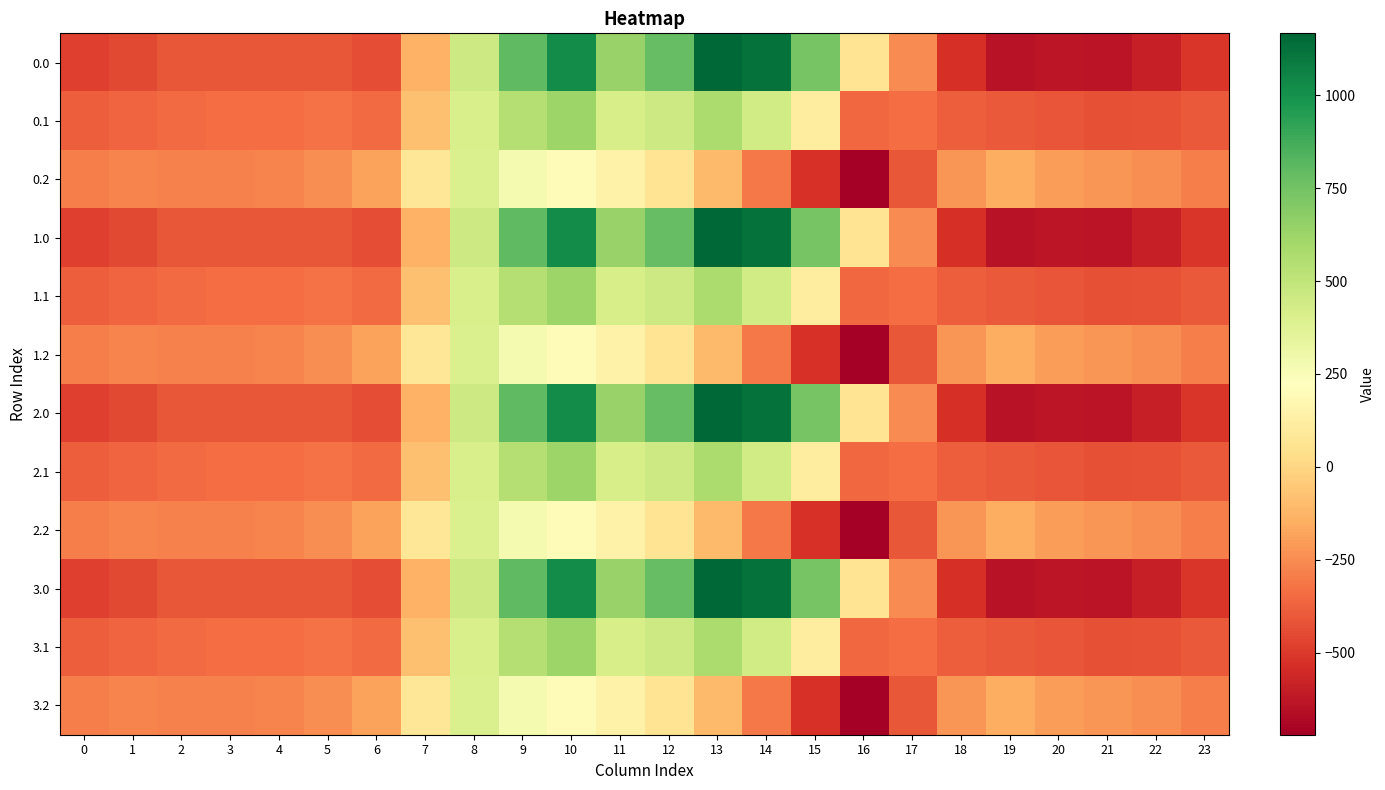

Reading left to right, extract all data points from this chart.

0.0: 0=-482.0	1=-449.5	2=-410.3	3=-404.4	4=-404.9	5=-410.8	6=-435.0	7=-136.4	8=454.2	9=804.0	10=1023.2	11=640.9	12=784.4	13=1167.2	14=1128.3	15=739.0	16=67.6	17=-250.3	18=-529.6	19=-644.5	20=-629.9	21=-638.4	22=-592.3	23=-511.3
0.1: 0=-384.6	1=-361.1	2=-347.9	3=-342.7	4=-339.6	5=-329.5	6=-345.2	7=-81.6	8=412.6	9=542.1	10=628.1	11=415.4	12=456.1	13=574.0	14=438.6	15=111.1	16=-353.7	17=-340.1	18=-388.5	19=-399.7	20=-414.5	21=-432.4	22=-419.9	23=-399.4
0.2: 0=-287.1	1=-272.7	2=-285.5	3=-281.0	4=-274.4	5=-248.1	6=-187.1	7=77.9	8=407.2	9=271.1	10=202.5	11=149.1	12=65.2	13=-104.4	14=-301.9	15=-522.2	16=-721.2	17=-409.5	18=-223.1	19=-151.1	20=-199.2	21=-226.4	22=-247.4	23=-287.5
1.0: 0=-482.0	1=-449.5	2=-410.3	3=-404.4	4=-404.9	5=-410.8	6=-435.0	7=-136.4	8=454.2	9=804.0	10=1023.2	11=640.9	12=784.4	13=1167.2	14=1128.3	15=739.0	16=67.6	17=-250.3	18=-529.6	19=-644.5	20=-629.9	21=-638.4	22=-592.3	23=-511.3
1.1: 0=-384.6	1=-361.1	2=-347.9	3=-342.7	4=-339.6	5=-329.5	6=-345.2	7=-81.6	8=412.6	9=542.1	10=628.1	11=415.4	12=456.1	13=574.0	14=438.6	15=111.1	16=-353.7	17=-340.1	18=-388.5	19=-399.7	20=-414.5	21=-432.4	22=-419.9	23=-399.4
1.2: 0=-287.1	1=-272.7	2=-285.5	3=-281.0	4=-274.4	5=-248.1	6=-187.1	7=77.9	8=407.2	9=271.1	10=202.5	11=149.1	12=65.2	13=-104.4	14=-301.9	15=-522.2	16=-721.2	17=-409.5	18=-223.1	19=-151.1	20=-199.2	21=-226.4	22=-247.4	23=-287.5
2.0: 0=-482.0	1=-449.5	2=-410.3	3=-404.4	4=-404.9	5=-410.8	6=-435.0	7=-136.4	8=454.2	9=804.0	10=1023.2	11=640.9	12=784.4	13=1167.2	14=1128.3	15=739.0	16=67.6	17=-250.3	18=-529.6	19=-644.5	20=-629.9	21=-638.4	22=-592.3	23=-511.3
2.1: 0=-384.6	1=-361.1	2=-347.9	3=-342.7	4=-339.6	5=-329.5	6=-345.2	7=-81.6	8=412.6	9=542.1	10=628.1	11=415.4	12=456.1	13=574.0	14=438.6	15=111.1	16=-353.7	17=-340.1	18=-388.5	19=-399.7	20=-414.5	21=-432.4	22=-419.9	23=-399.4
2.2: 0=-287.1	1=-272.7	2=-285.5	3=-281.0	4=-274.4	5=-248.1	6=-187.1	7=77.9	8=407.2	9=271.1	10=202.5	11=149.1	12=65.2	13=-104.4	14=-301.9	15=-522.2	16=-721.2	17=-409.5	18=-223.1	19=-151.1	20=-199.2	21=-226.4	22=-247.4	23=-287.5
3.0: 0=-482.0	1=-449.5	2=-410.3	3=-404.4	4=-404.9	5=-410.8	6=-435.0	7=-136.4	8=454.2	9=804.0	10=1023.2	11=640.9	12=784.4	13=1167.2	14=1128.3	15=739.0	16=67.6	17=-250.3	18=-529.6	19=-644.5	20=-629.9	21=-638.4	22=-592.3	23=-511.3
3.1: 0=-384.6	1=-361.1	2=-347.9	3=-342.7	4=-339.6	5=-329.5	6=-345.2	7=-81.6	8=412.6	9=542.1	10=628.1	11=415.4	12=456.1	13=574.0	14=438.6	15=111.1	16=-353.7	17=-340.1	18=-388.5	19=-399.7	20=-414.5	21=-432.4	22=-419.9	23=-399.4
3.2: 0=-287.1	1=-272.7	2=-285.5	3=-281.0	4=-274.4	5=-248.1	6=-187.1	7=77.9	8=407.2	9=271.1	10=202.5	11=149.1	12=65.2	13=-104.4	14=-301.9	15=-522.2	16=-721.2	17=-409.5	18=-223.1	19=-151.1	20=-199.2	21=-226.4	22=-247.4	23=-287.5